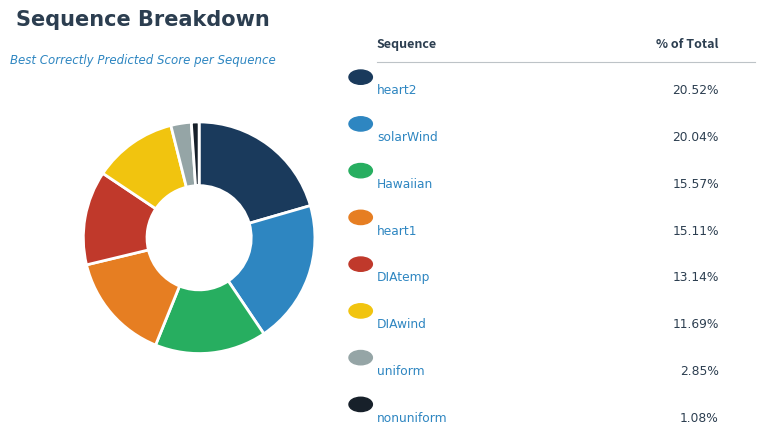

Is there a majority slice in this chart?

No